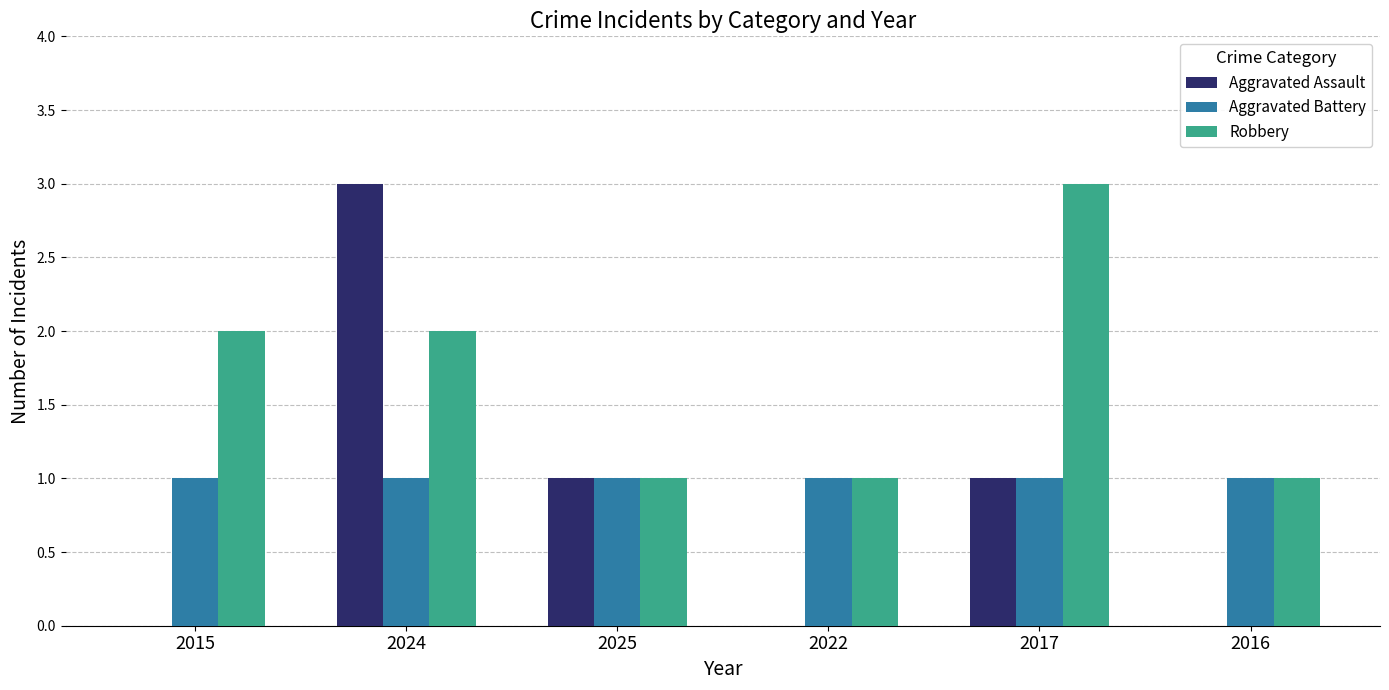

How many groups of bars are there?

6